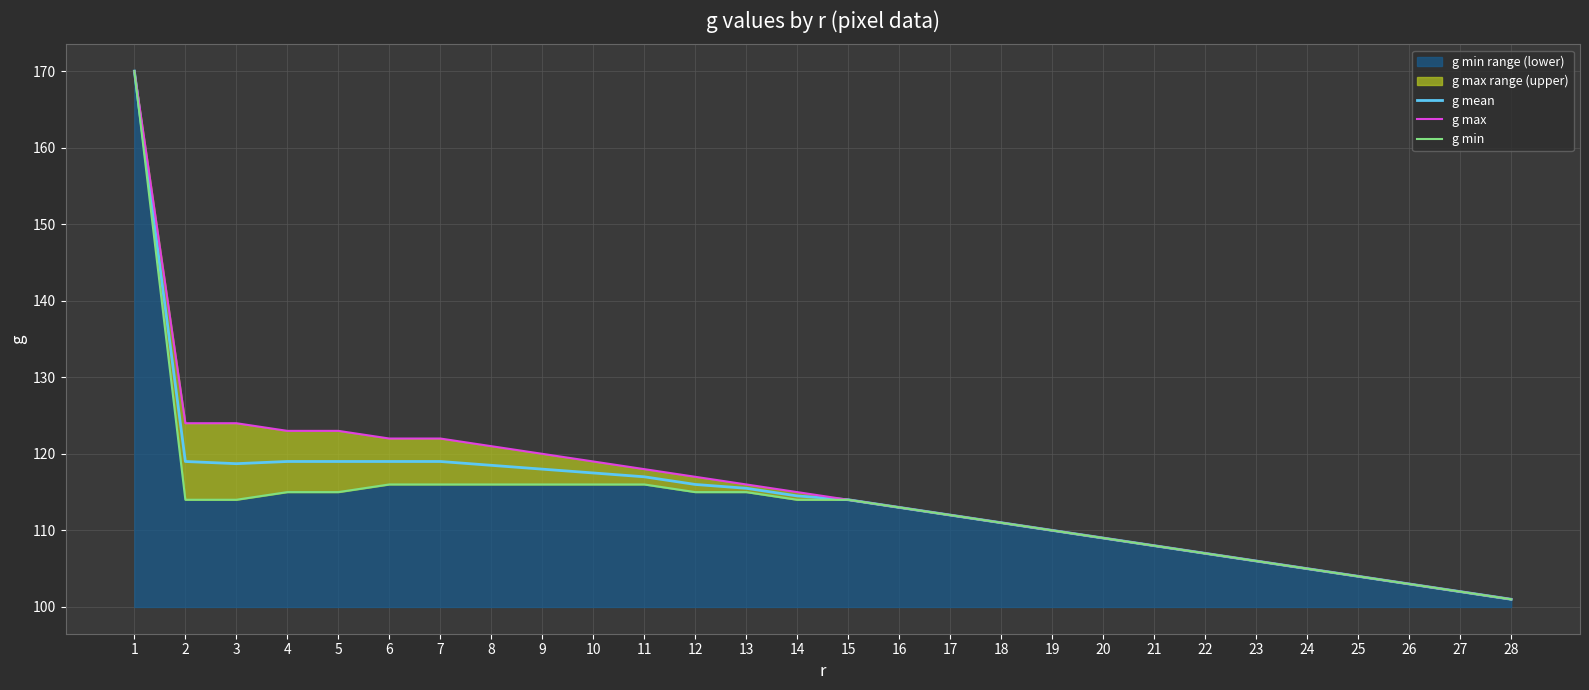

At which category does the chart reach its peak across all series?

1